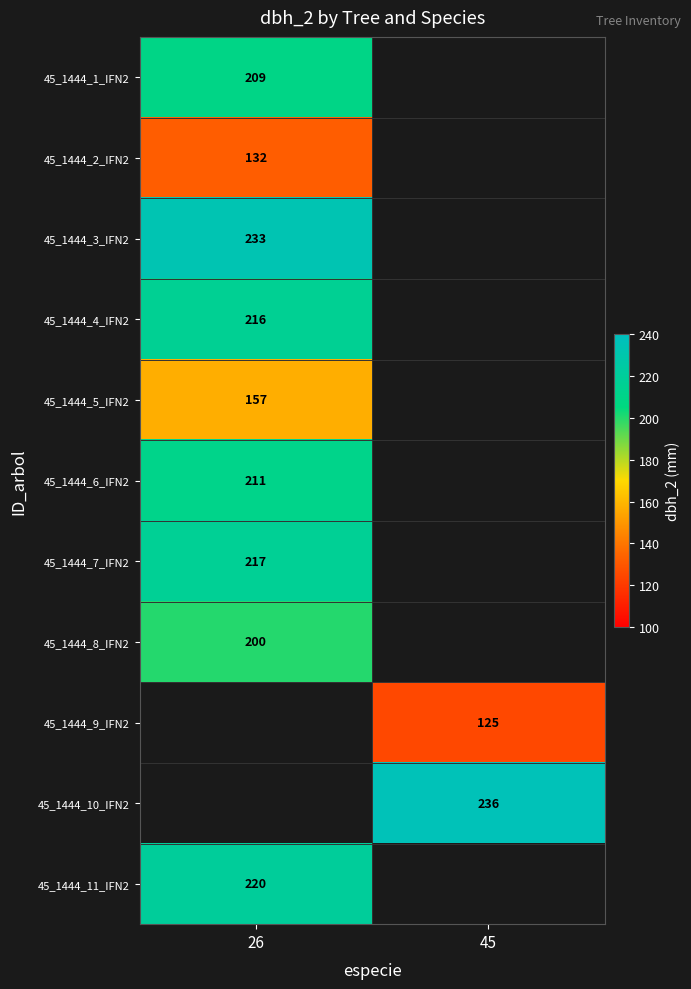

The value of 45_1444_3_IFN2 at 26 is 233. True or false?

True